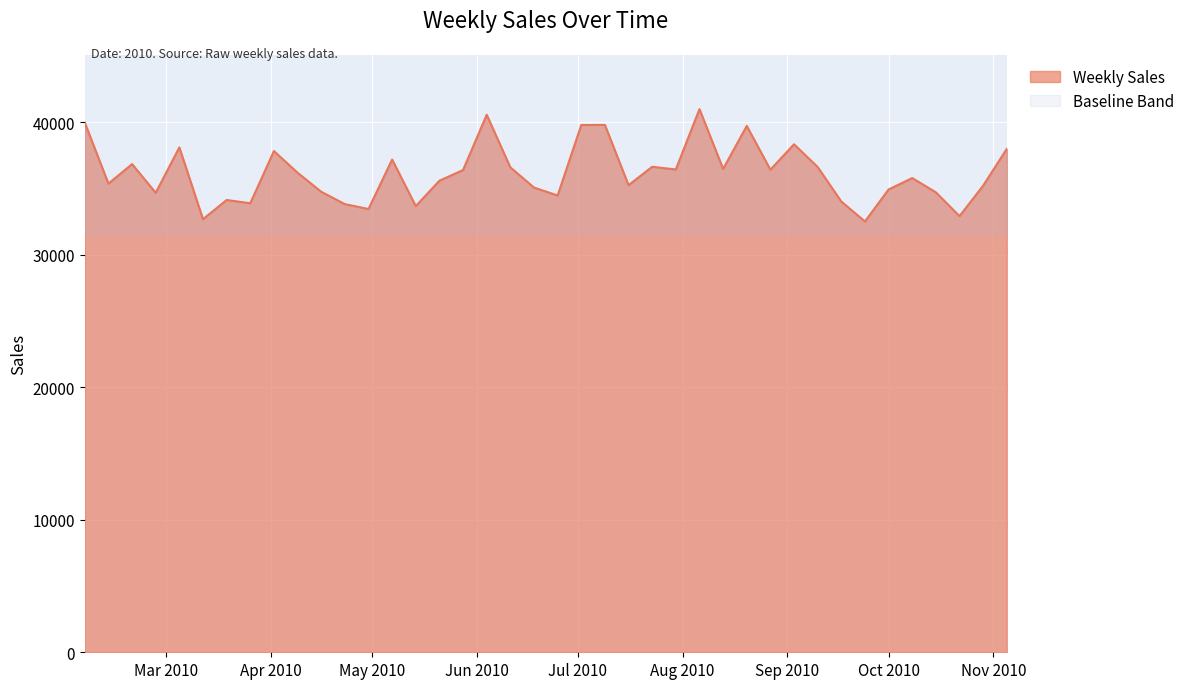

Reading left to right, extract all data points from this chart.

39954.0	35351.2	36826.9	34660.2	38086.2	32668.7	34118.1	33872.1	37809.5	36174.4	34740.2	33806.7	33437.8	37168.3	33657.7	35571.5	36380.4	40548.2	36580.0	35059.5	34454.7	39773.7	39781.4	35234.7	36624.7	36419.7	40973.9	36461.7	39706.1	36404.6	38321.9	36603.8	33999.0	32497.4	34912.4	35772.8	34693.3	32902.3	35202.4	37980.6